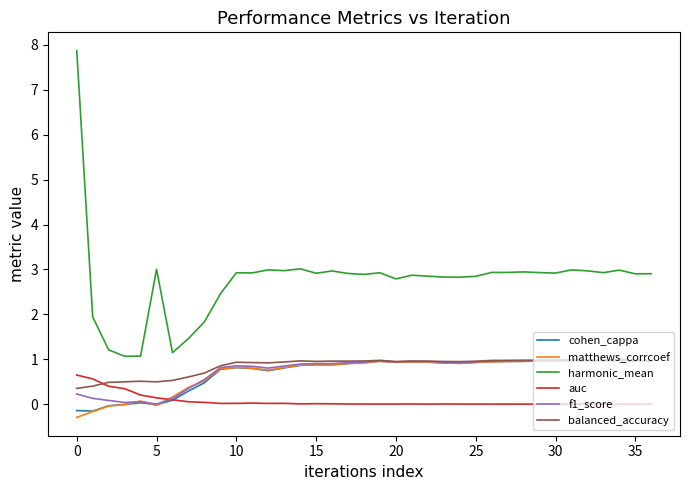

Which series has the widest spread of values?

harmonic_mean